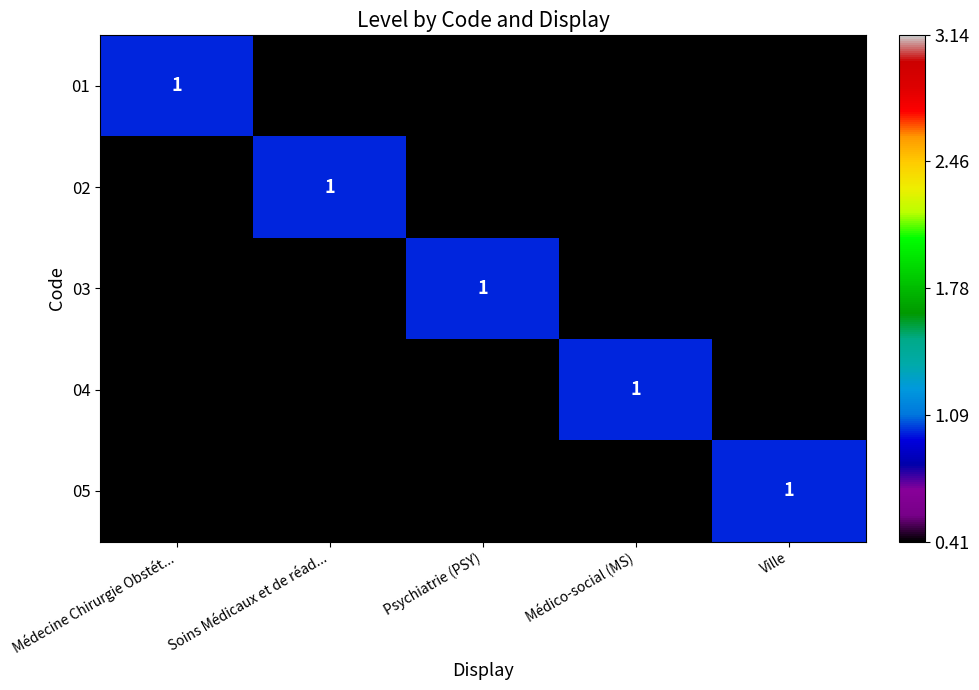

The 05 series shows 0 at Psychiatrie (PSY). True or false?

True